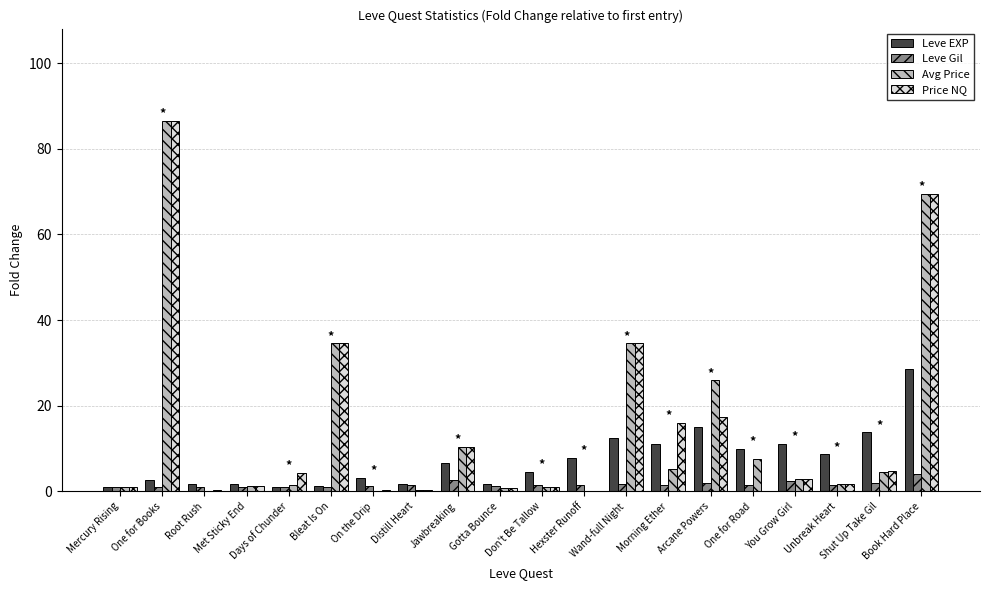

What is the average value of the Leve EXP series?

7.3